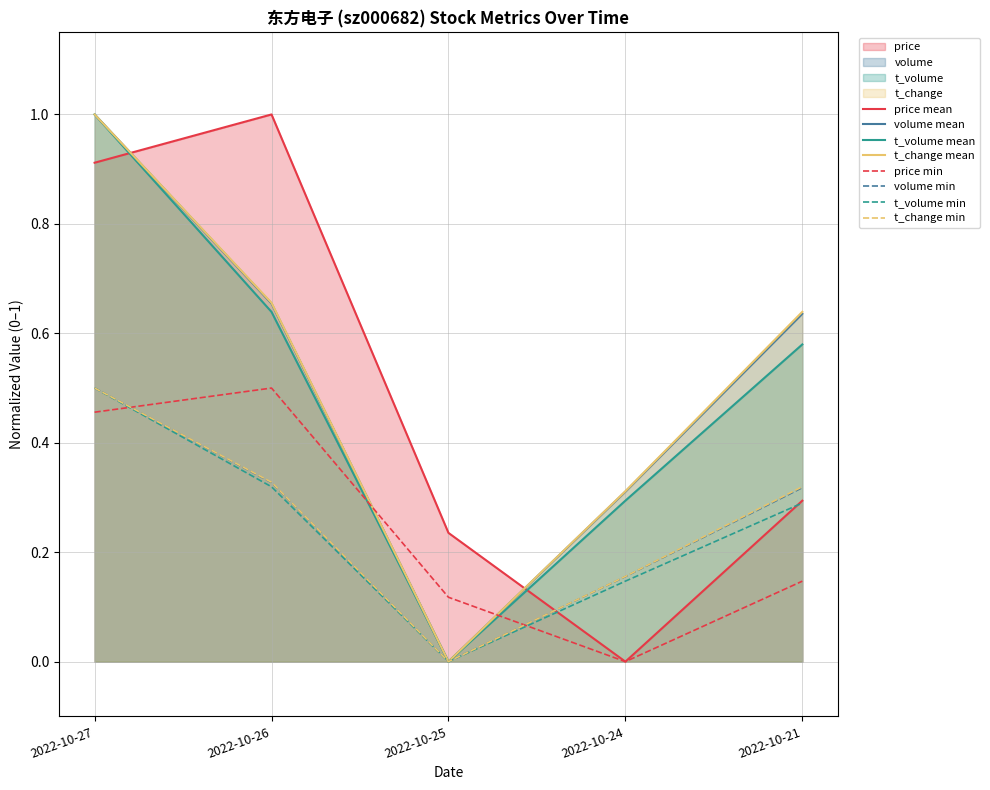

True or false: t_volume and t_change cross at least once.

False